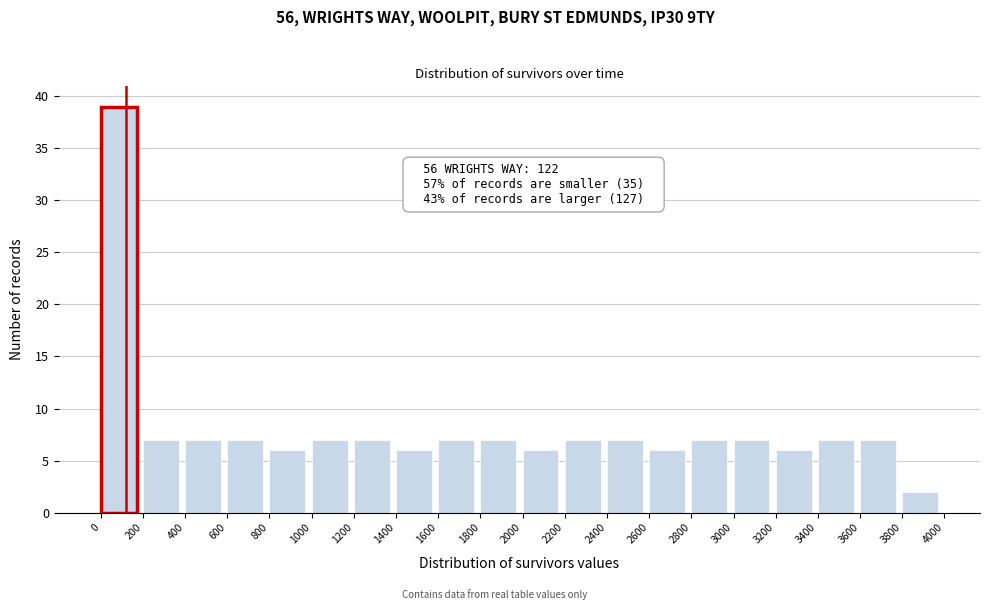

Which range on the x-axis has the tallest bar?

0 to 200